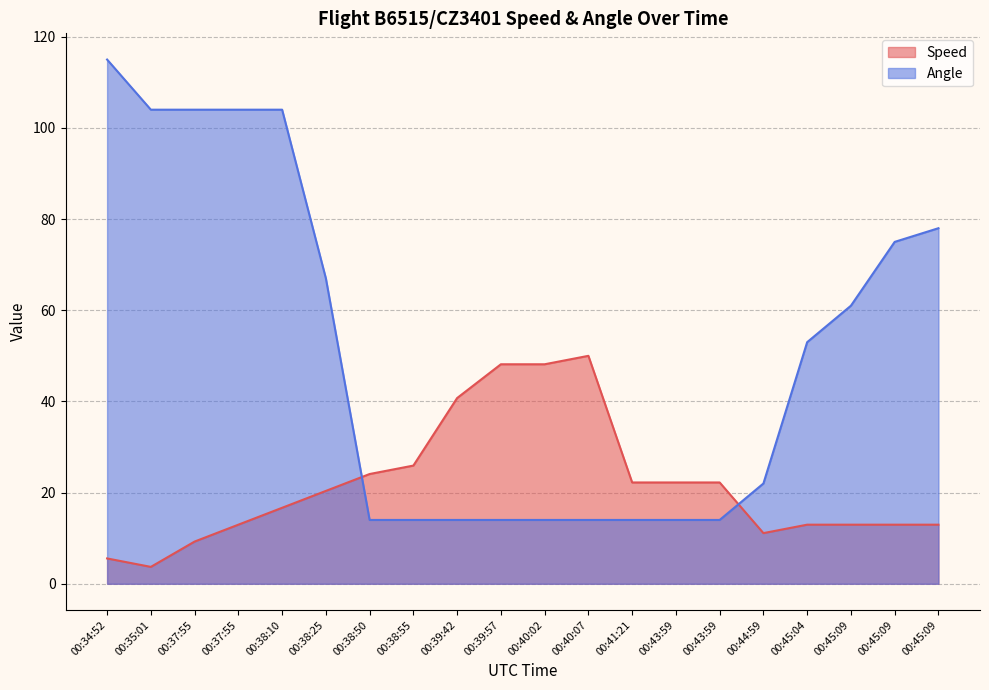

How many lines are shown in the chart?

2